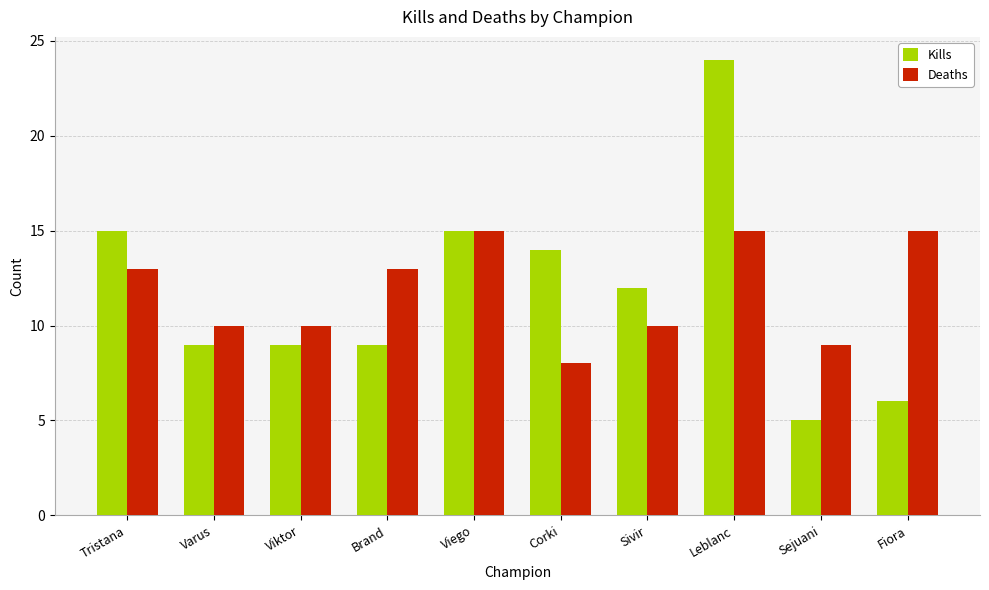

What is the spread (max minus min) of values at Fiora?

9